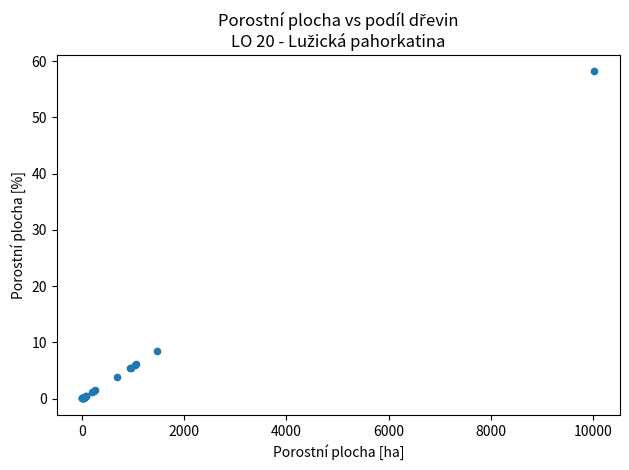

What Y value in the scatter plot is closest to 29?

8.5